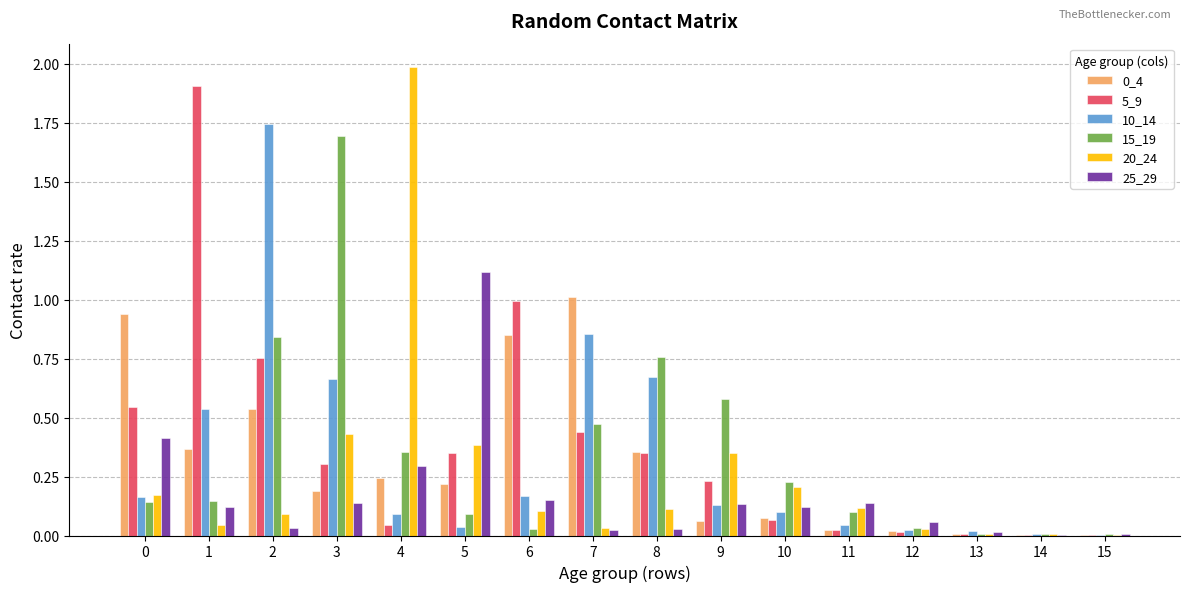

At which label does 15_19 reach its peak?

3